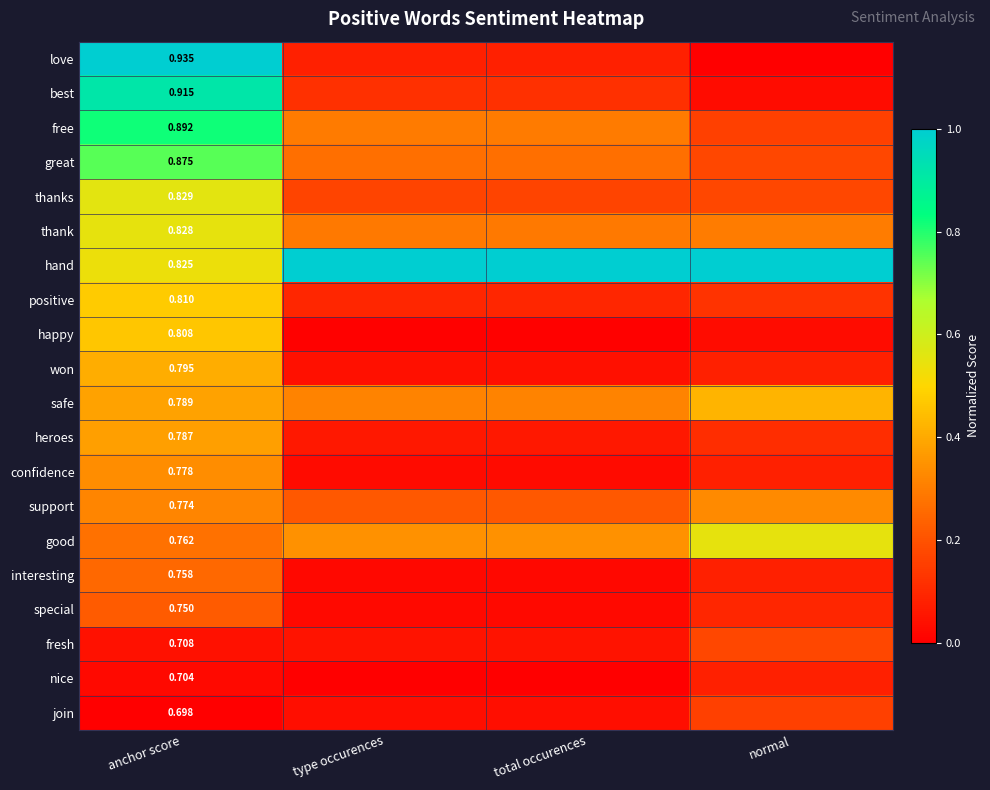

What is the spread (max minus min) of values at anchor score?

1.0